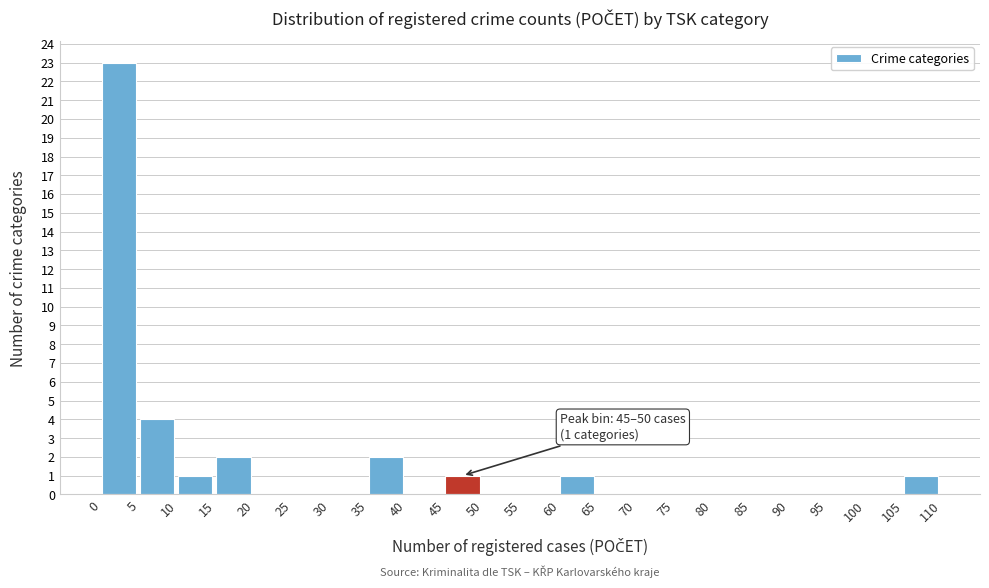

Over which range of the x-axis is the bar tallest?

0 to 5